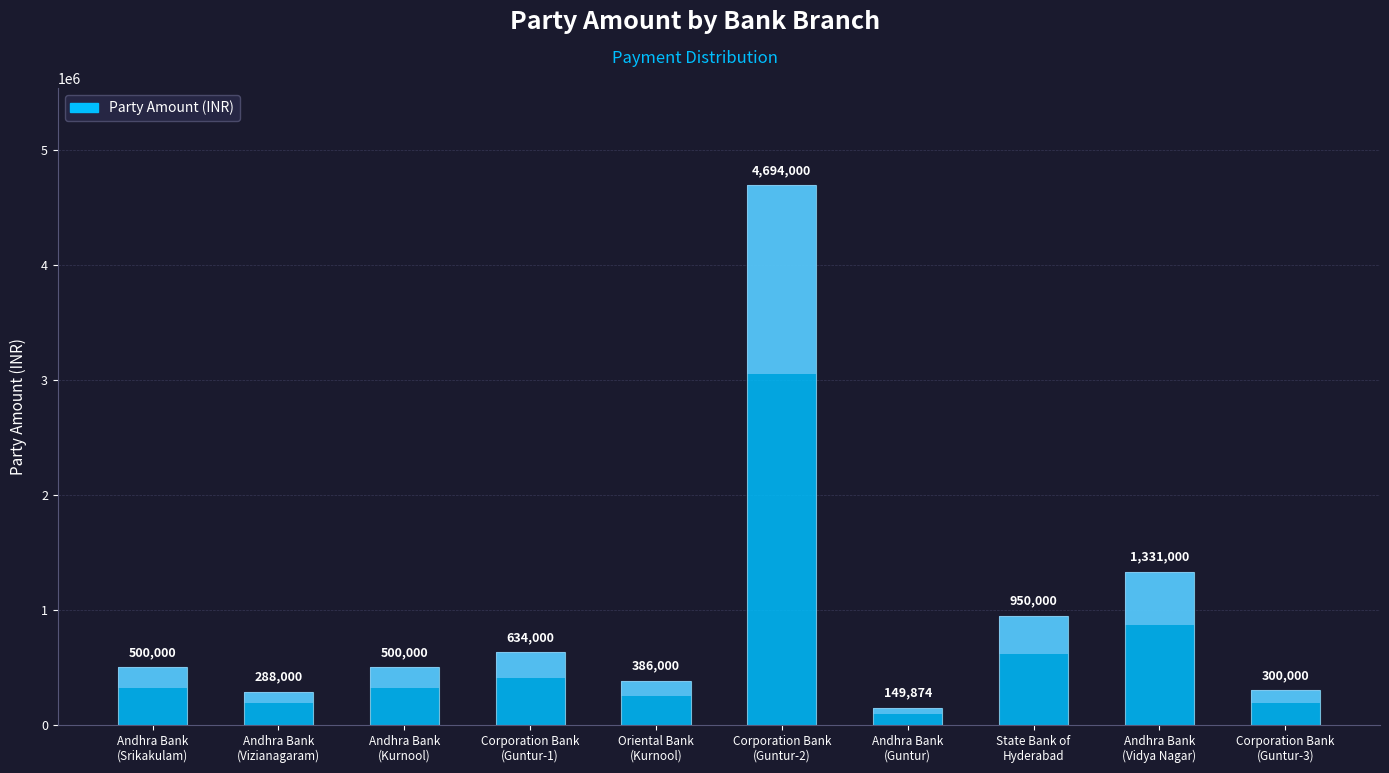

What is the ratio of the value at Andhra Bank
(Vizianagaram) to the value at Oriental Bank
(Kurnool)?

0.7